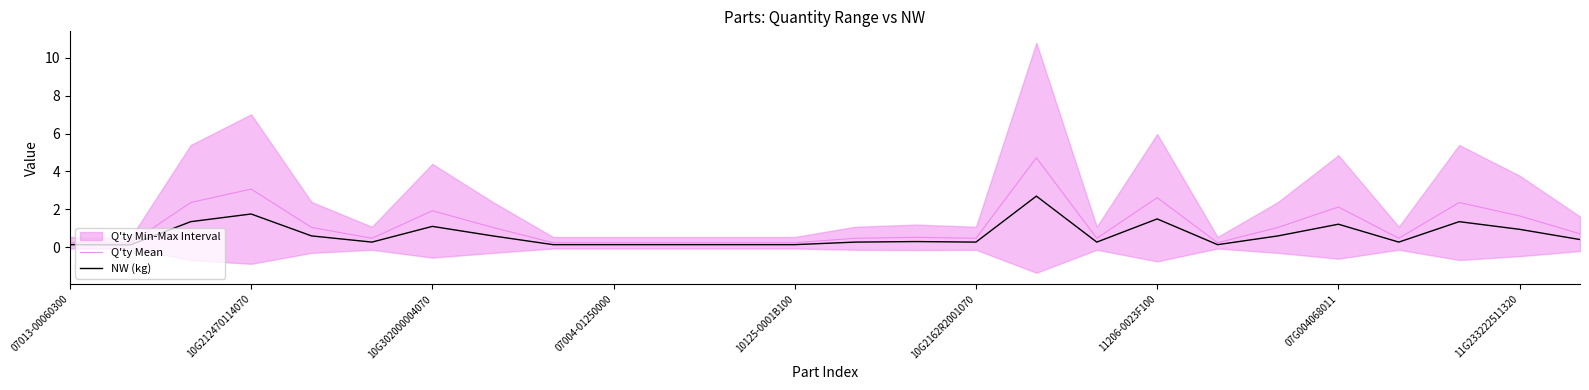

The Q'ty Mean series shows 1.7 at 11G233222511320. True or false?

True